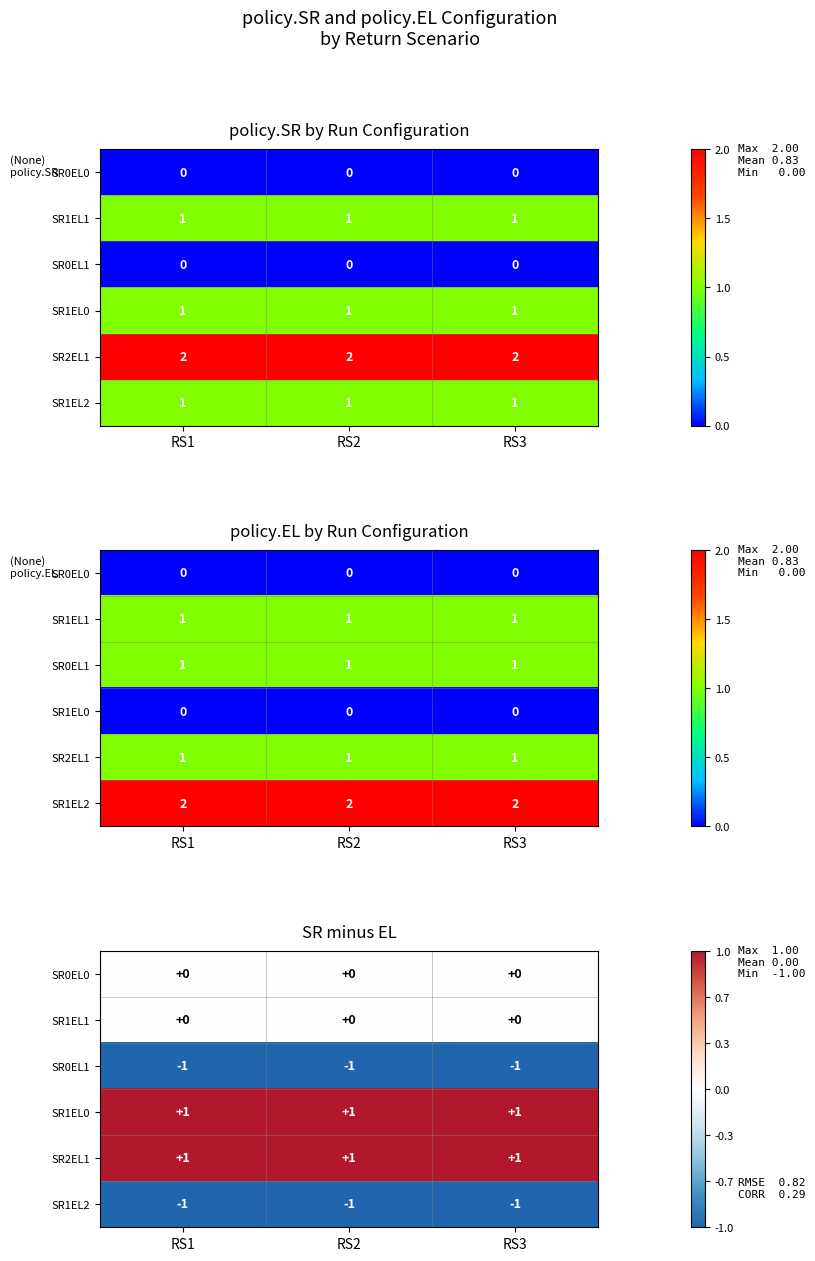

At which category does the chart reach its minimum across all series?

RS1